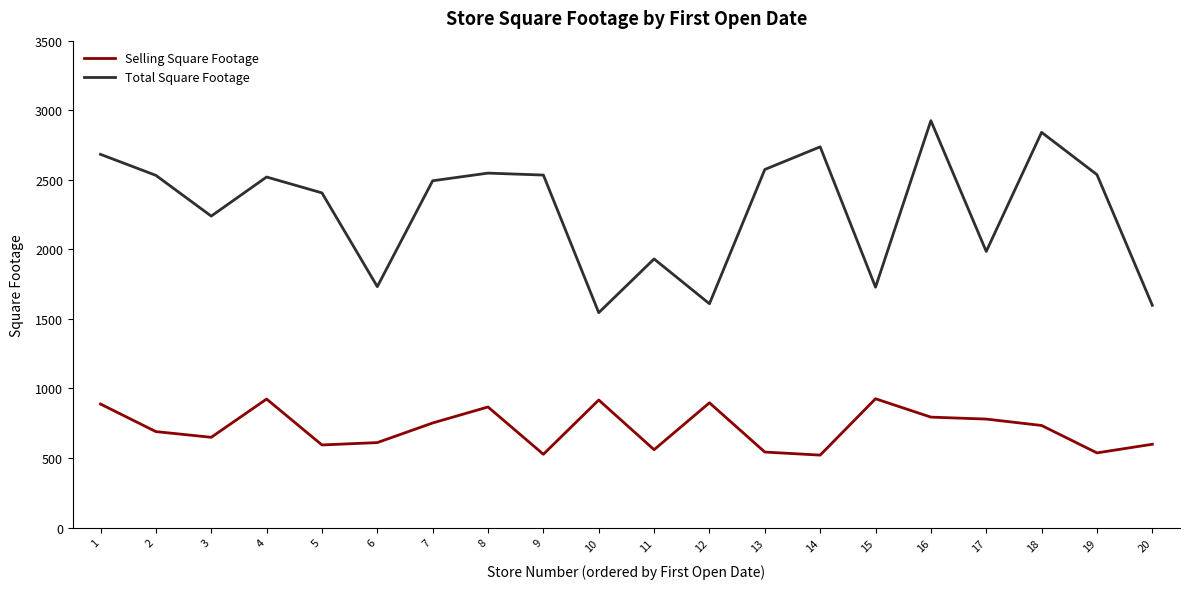

What is the highest value of the Total Square Footage series?

2925